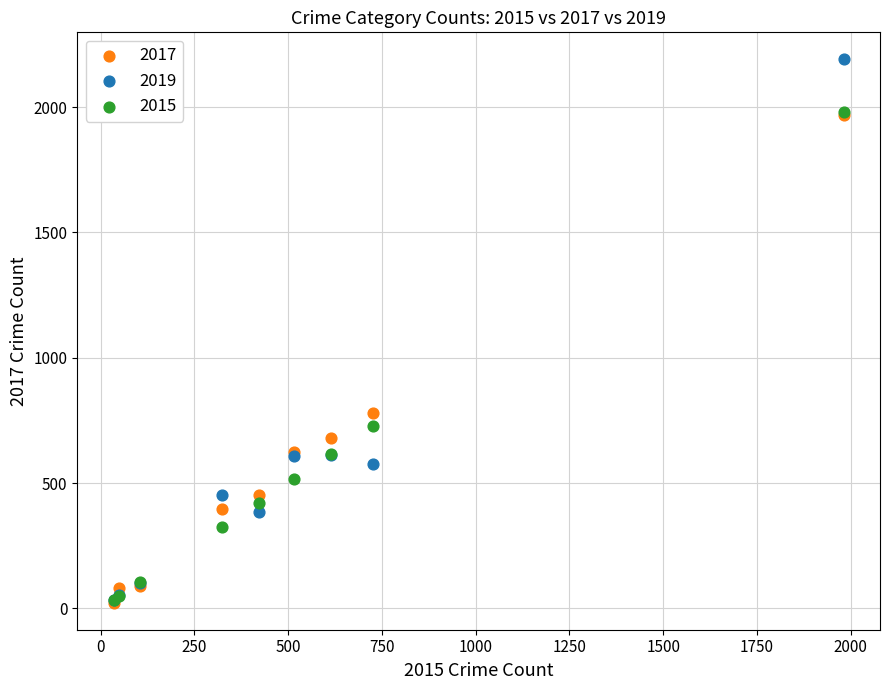

Across all series, what Y value is closest to 1106?

780